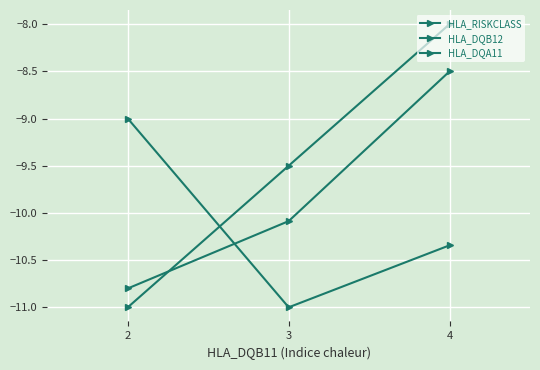

How many distinct data groups are displayed?

3